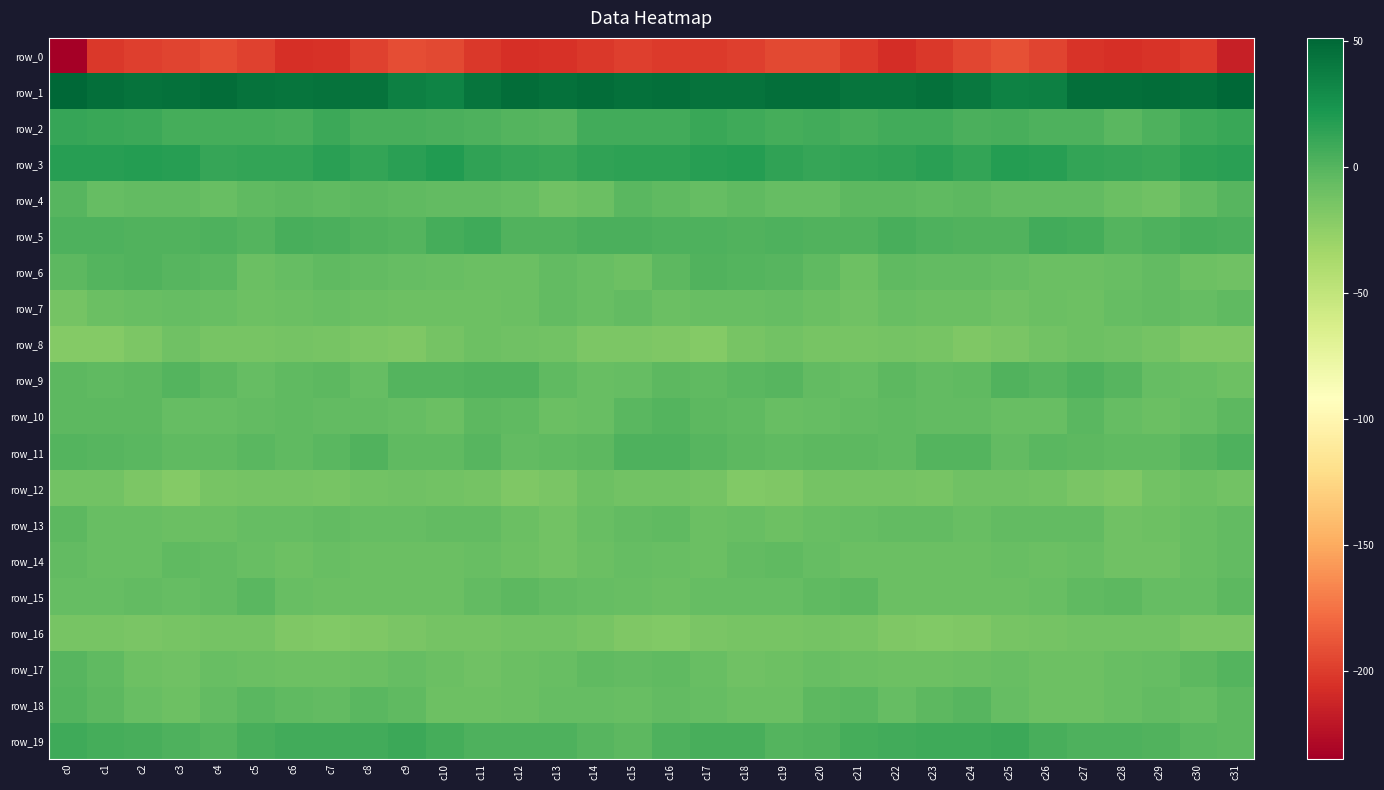

What is the minimum value for row_1?

33.7